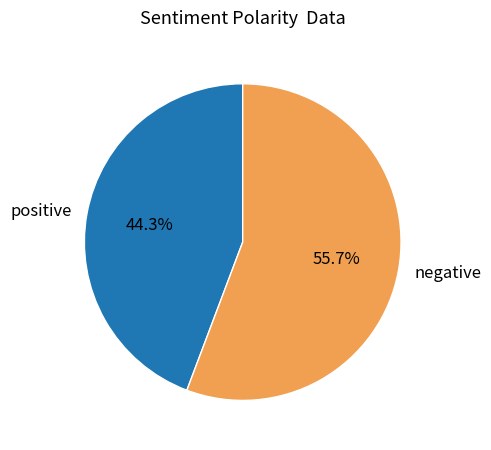

Approximately how many times larger is the value at negative compared to positive?

1.3